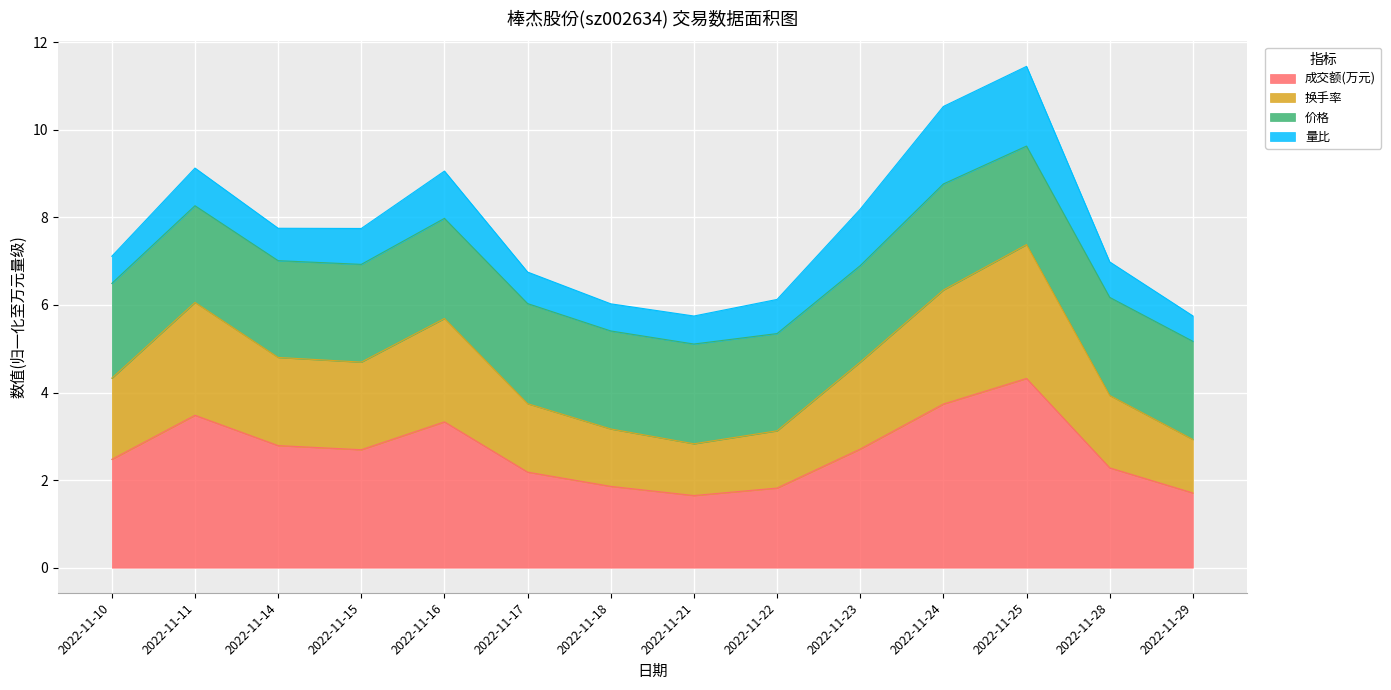

What is the difference between the second highest and second lowest values in the 成交额(万元) series?

2.0